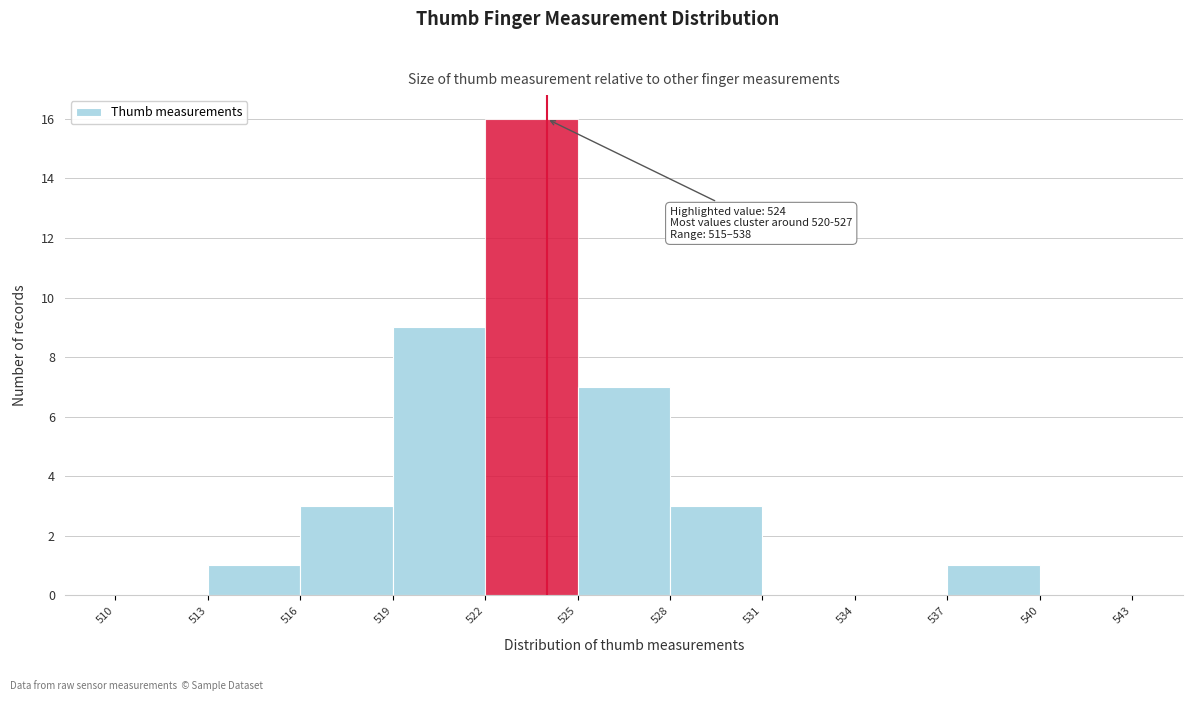

Over which range of the x-axis is the bar tallest?

522 to 525